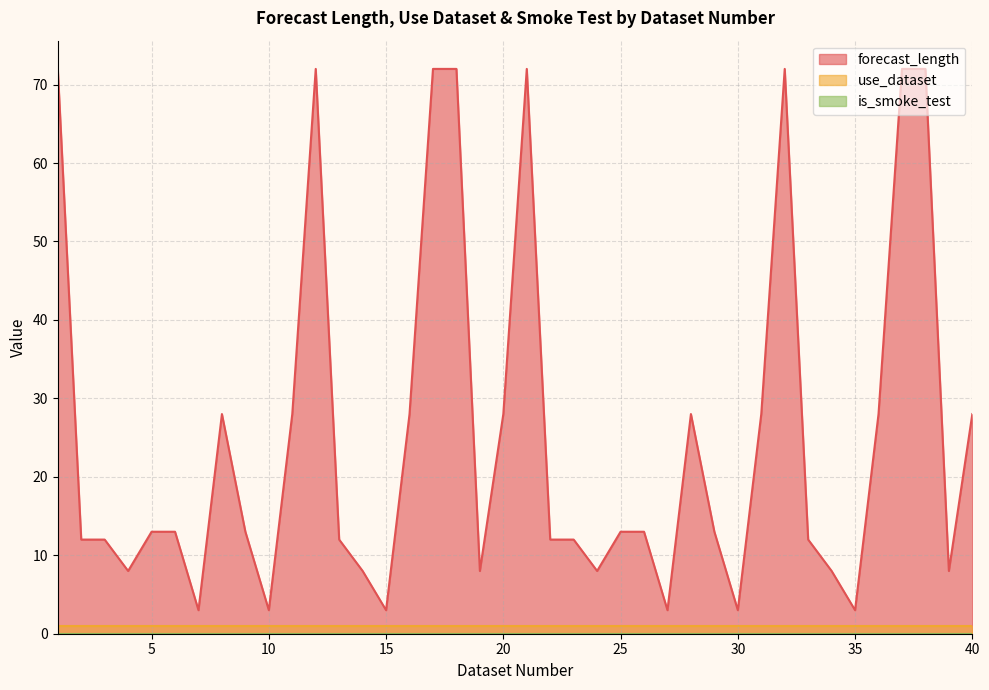

True or false: use_dataset has more than 0 points higher than both neighbors.

False